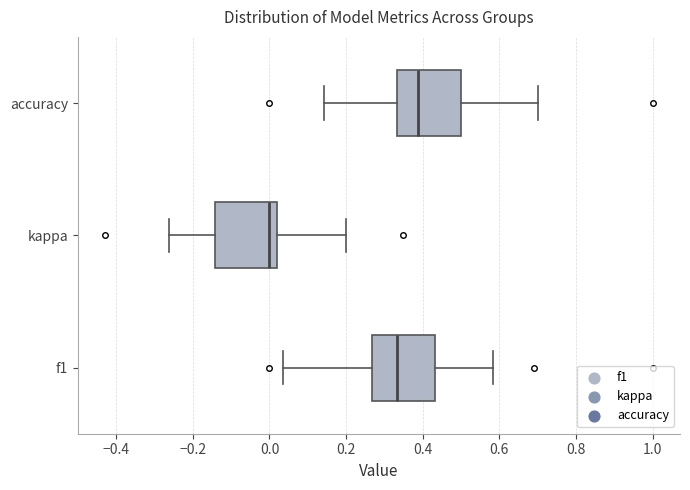

Where does the left whisker of the box for f1 end on the x-axis? The values are not printed on the chart, so give them approximately, as read against the axis.

0.04